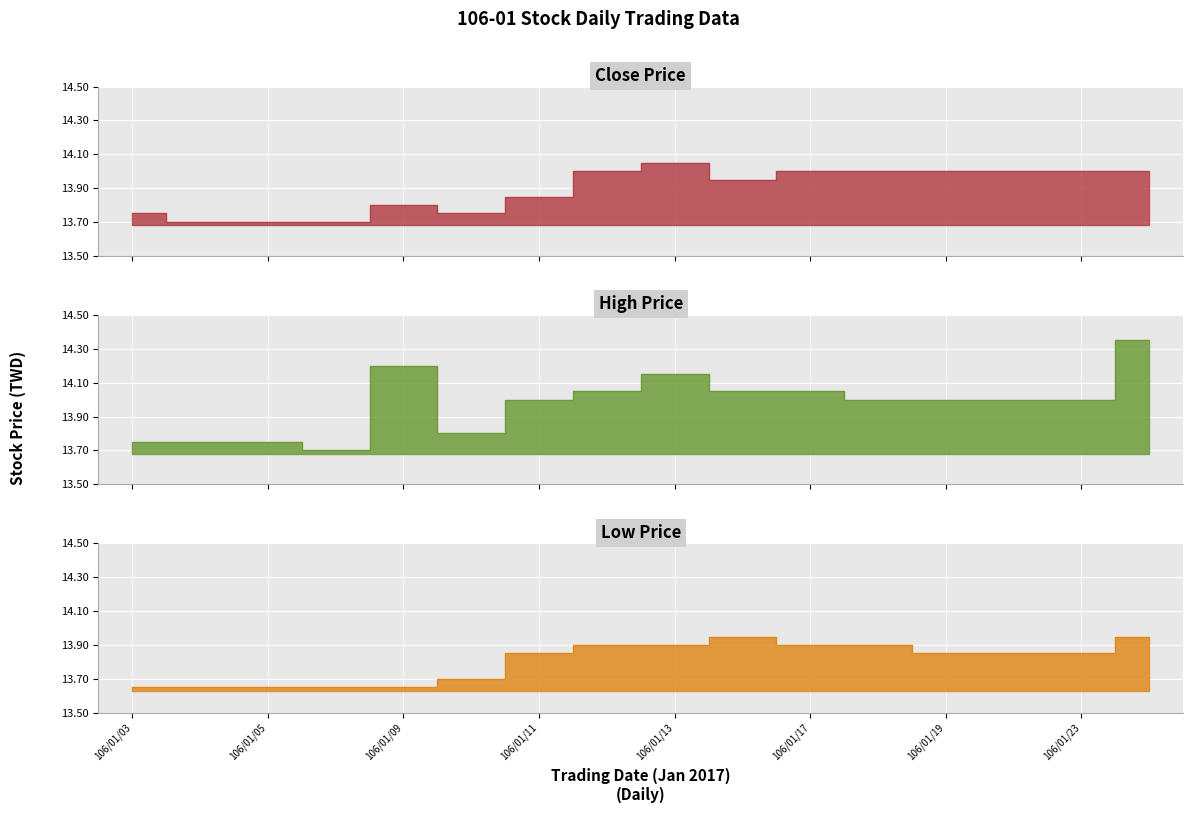

At which category does Low Price reach its first local peak?

106/01/16